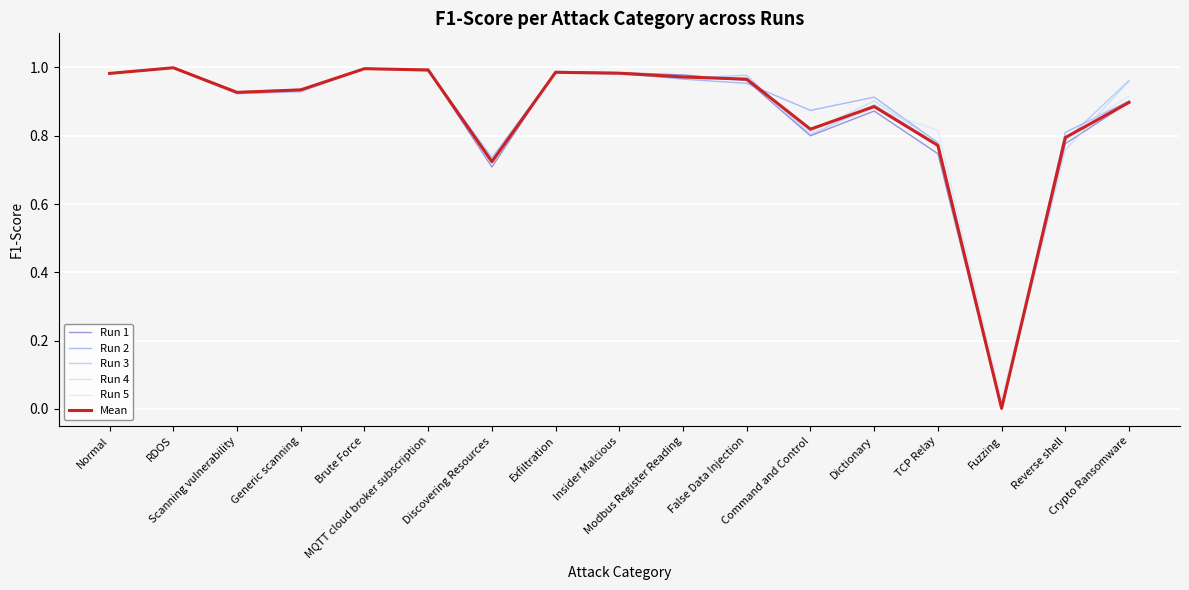

Is the value of Run 4 at TCP Relay greater than the value of Run 3 at Exfiltration?

No